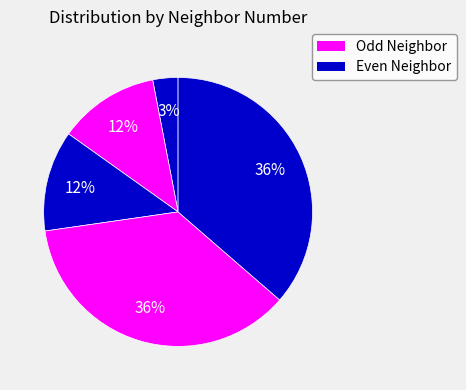

How many segments does this pie chart have?

5